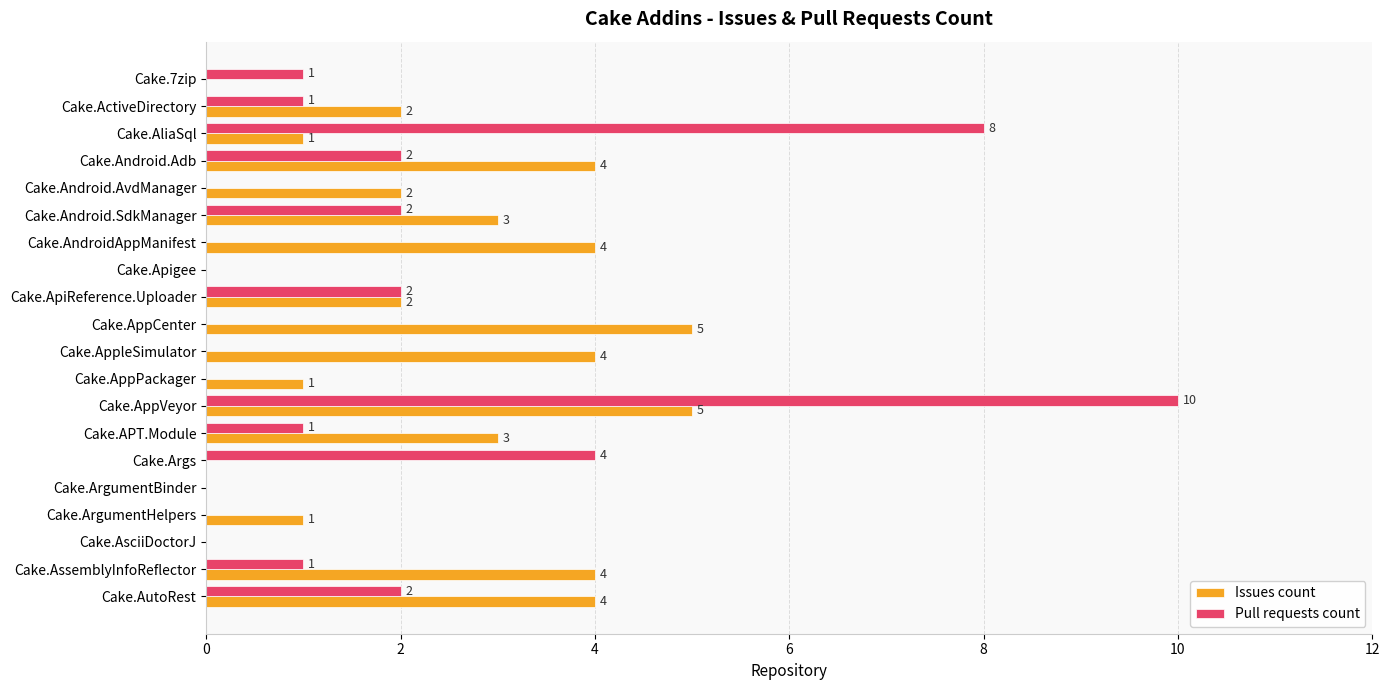

How many Pull requests count values are between 0 and 2?

17